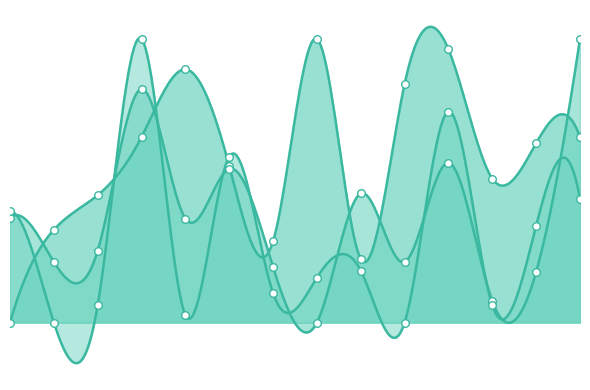

At how many categories does at least one series exceed 3?

13